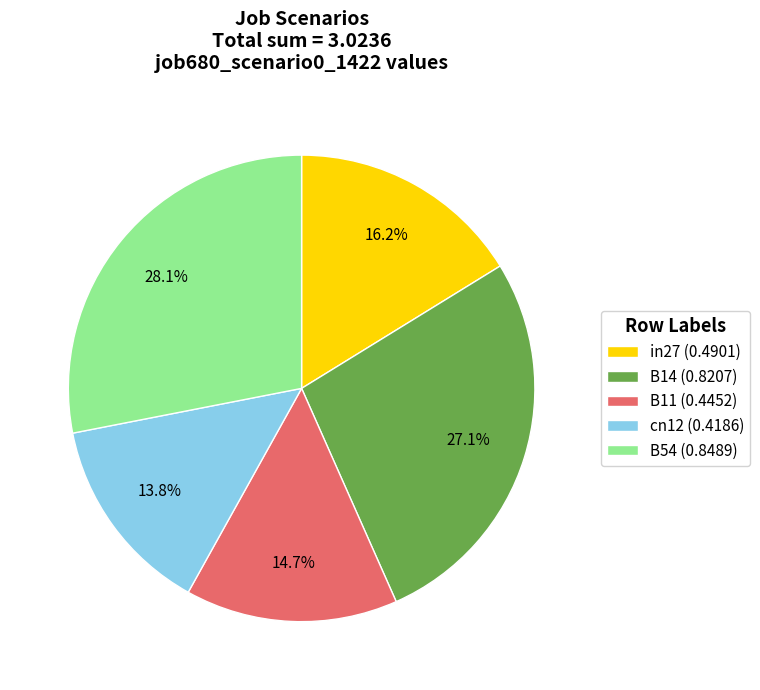

What is the largest slice in the pie chart?

B54